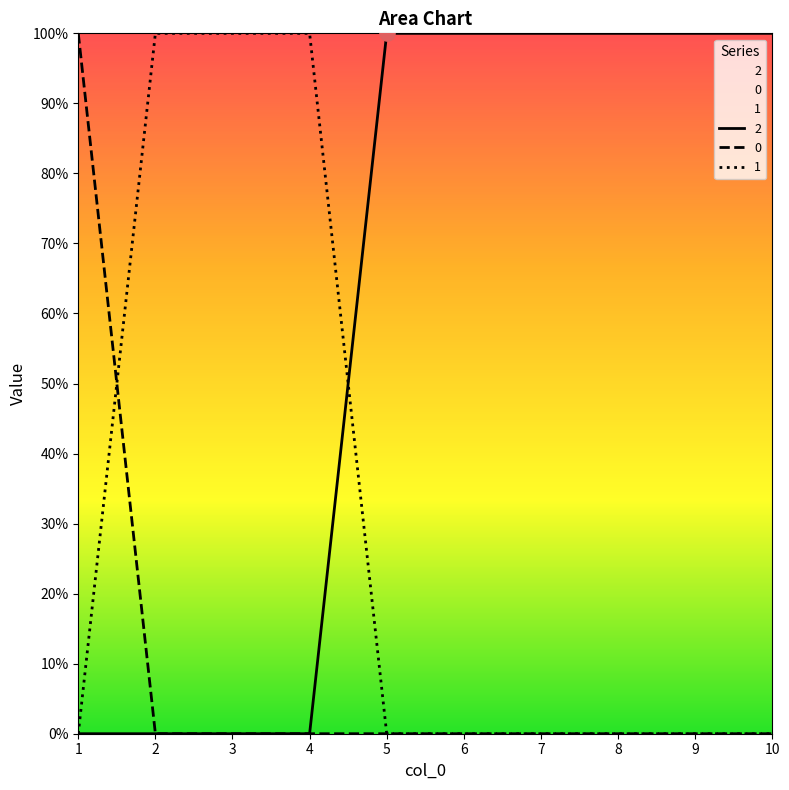

What is the total value across all series at 2?

1